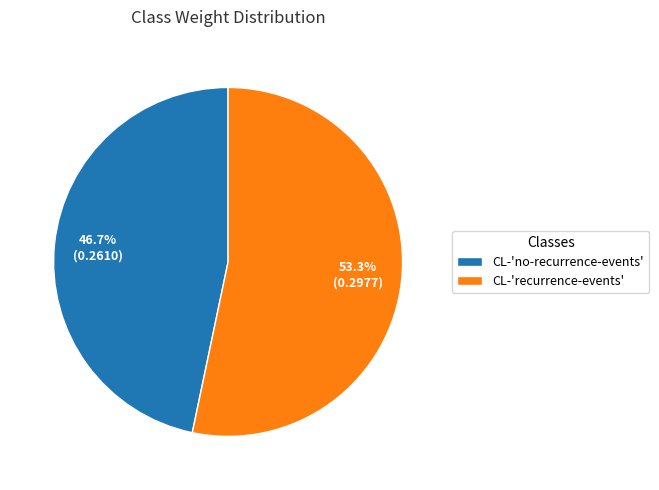

Which slice represents more than half of the pie?

CL-'recurrence-events'